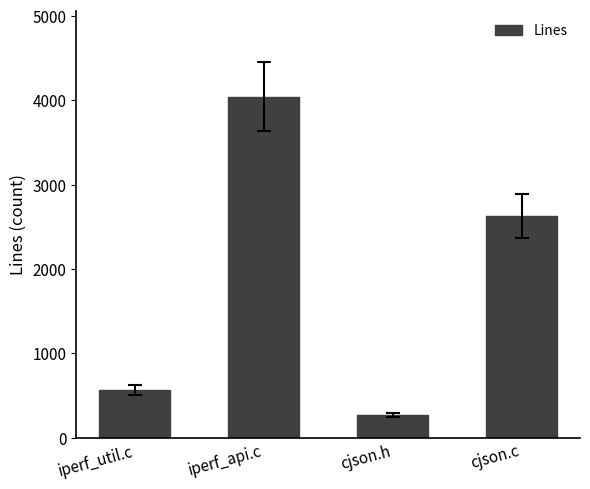

Reading right to left, what are all the values shown in this chart?

cjson.c=2625	cjson.h=268	iperf_api.c=4045	iperf_util.c=567